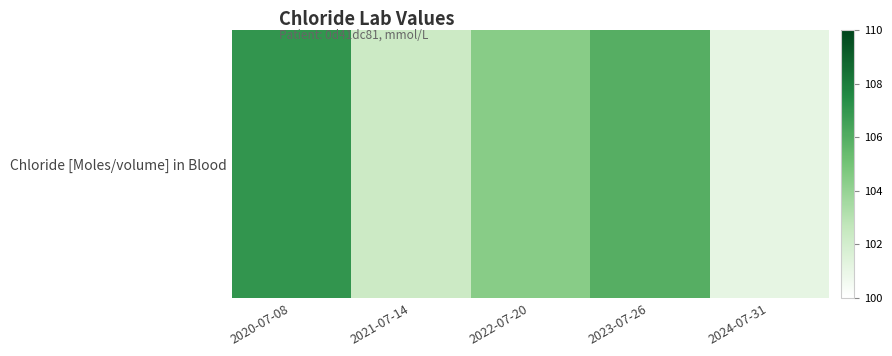

What is the ratio of the value at 2023-07-26 to the value at 2020-07-08?

1.0